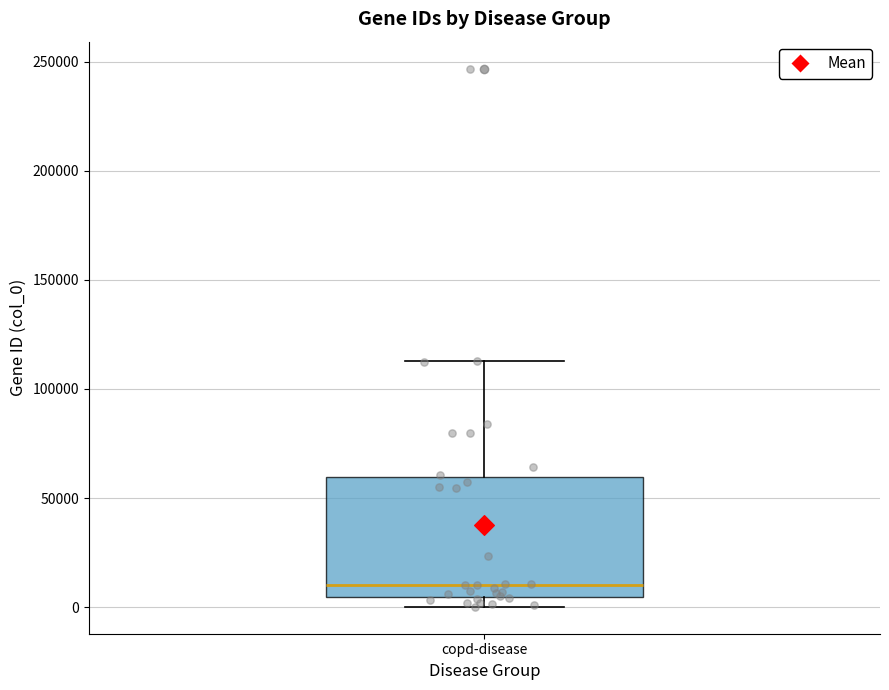

Transcribe this box plot: give where the median line is, the range the box spans, and where the two whiskers end, as read against the y-axis. The values are not printed on the chart, so give them approximately, as read against the axis.

median 10000, box 5000 to 60000, whiskers 0 to 115000